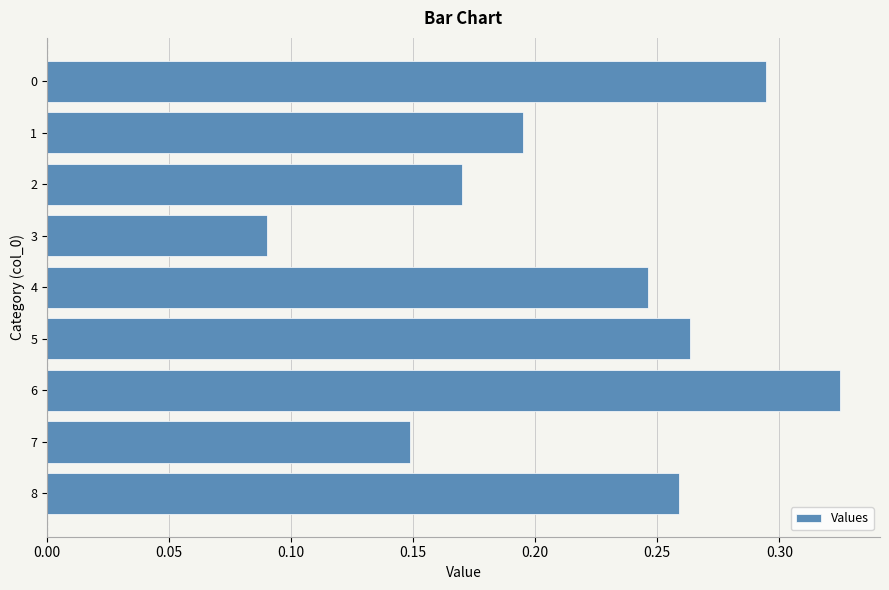

What is the change in value from 3 to 5?

+0.2